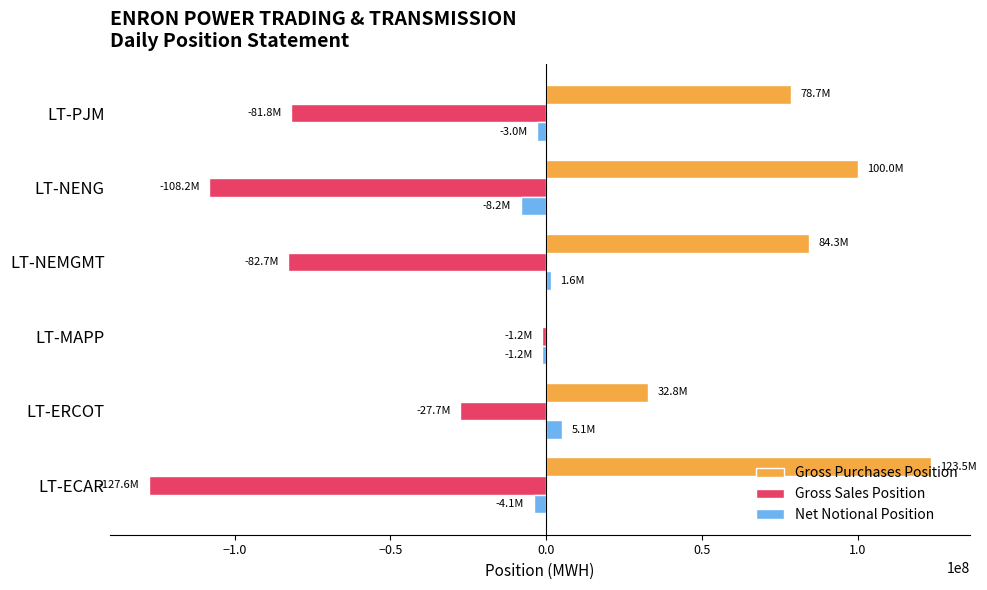

What is the greatest value displayed?

123502554